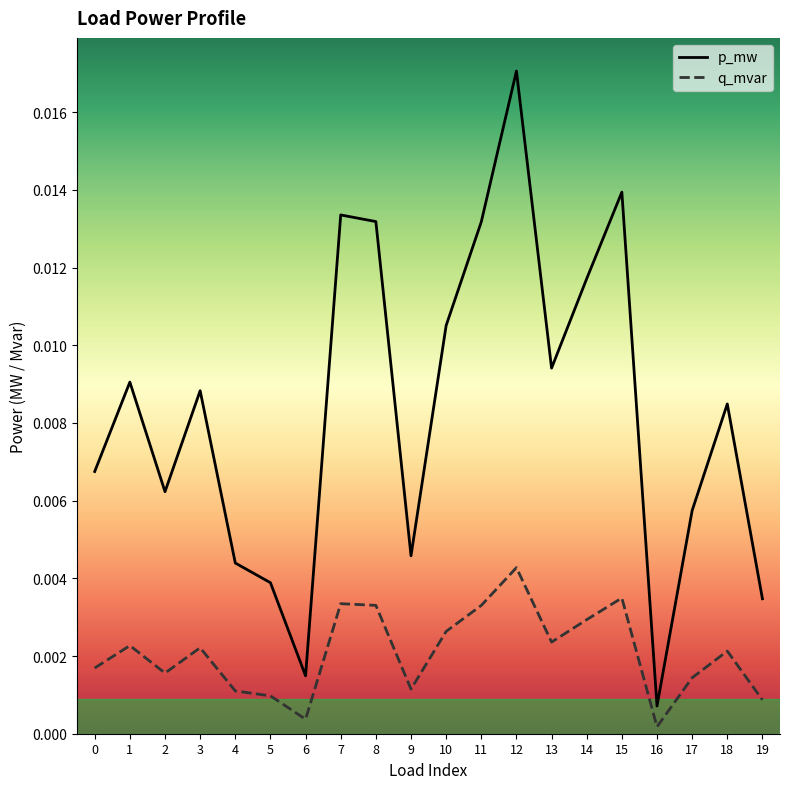

True or false: q_mvar has a value of 0.0 at 1.

True